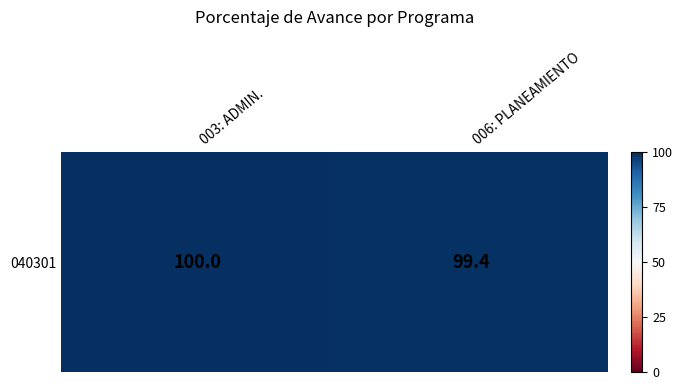

How many categories are shown in the chart?

2